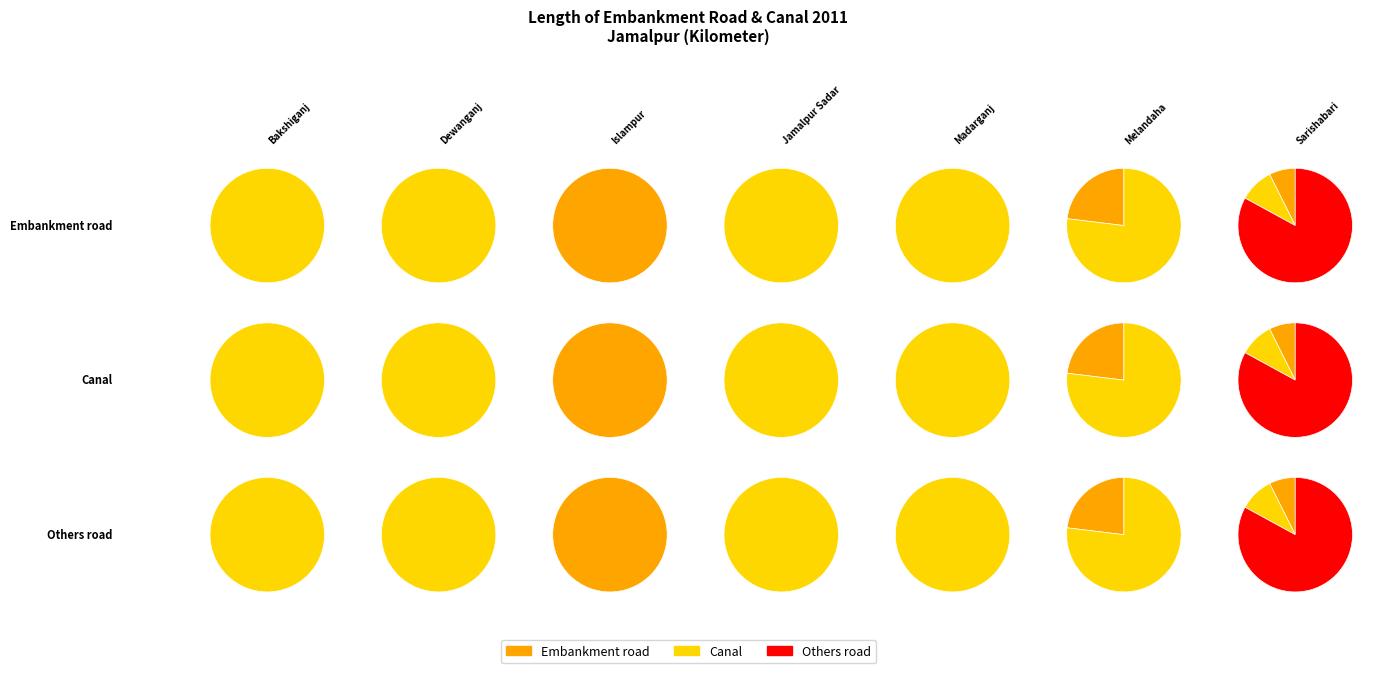

Does Jamalpur Sadar represent more than half of the total?

No